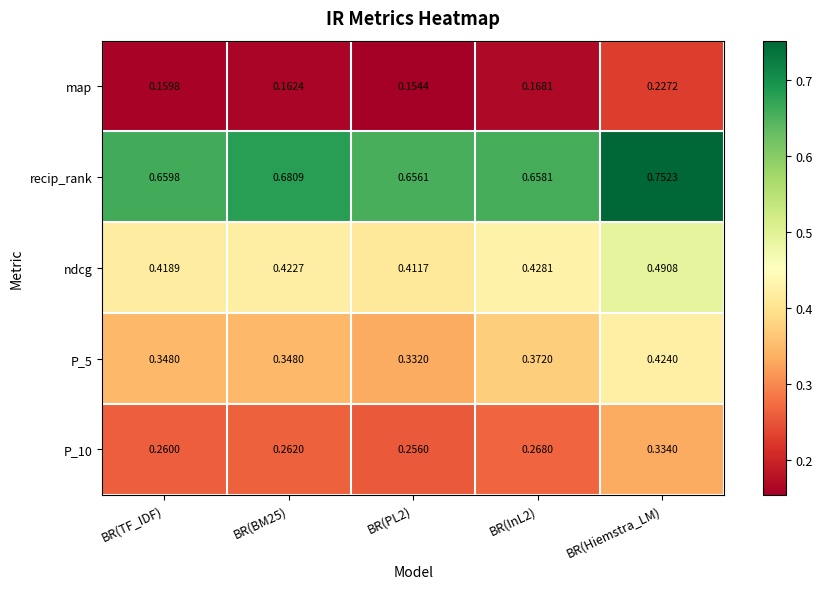

Is the value of P_5 at BR(Hiemstra_LM) greater than the value of map at BR(Hiemstra_LM)?

Yes